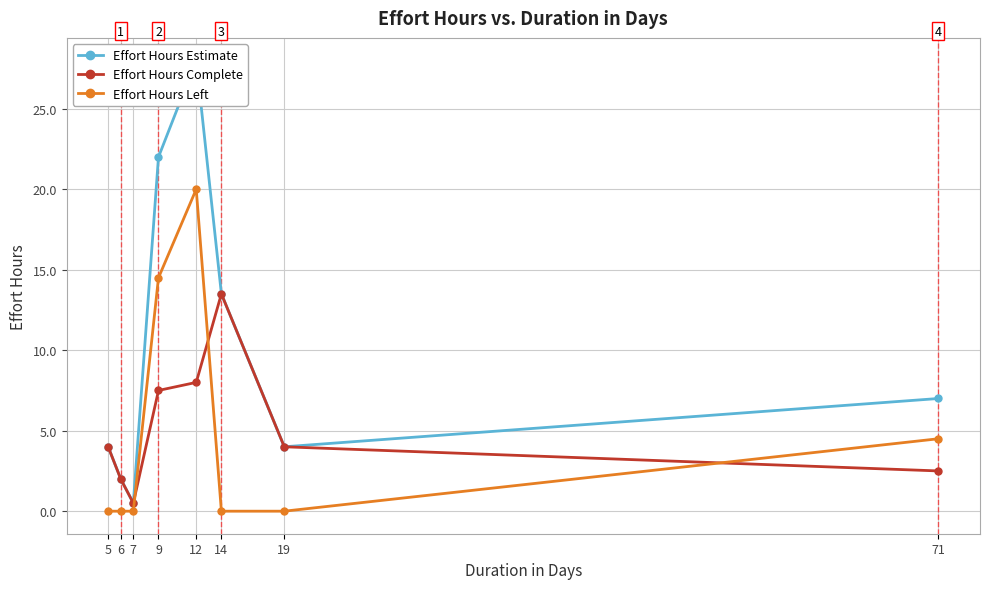

What is the difference between the Effort Hours Complete values at 71 and 7?

2.0